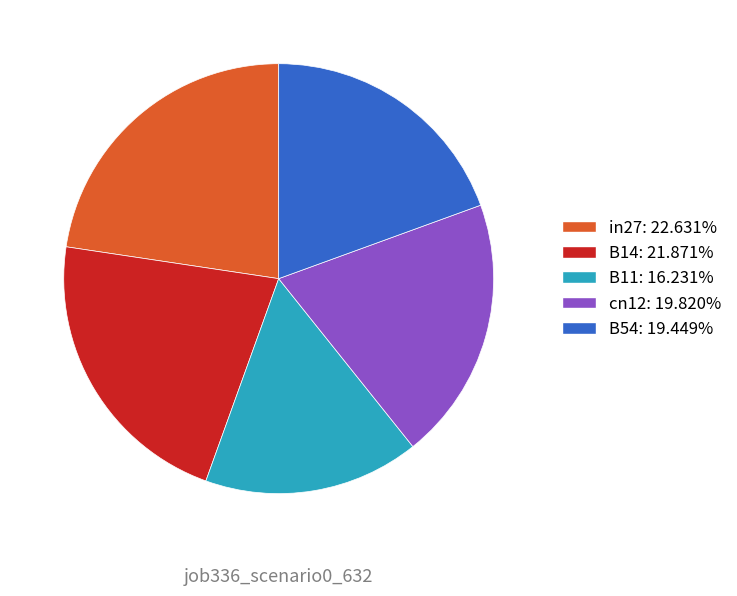

Is it true that B11 is 3% of the pie?

False